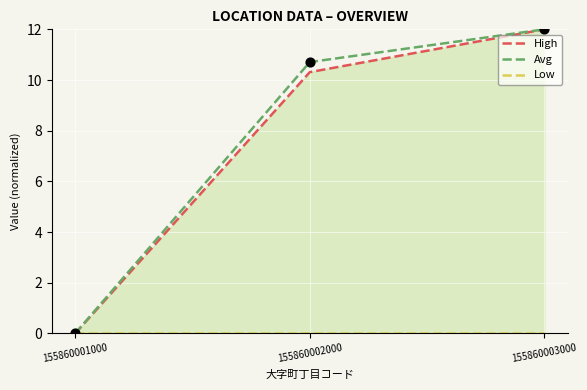

Which series contains the highest Y value?

High